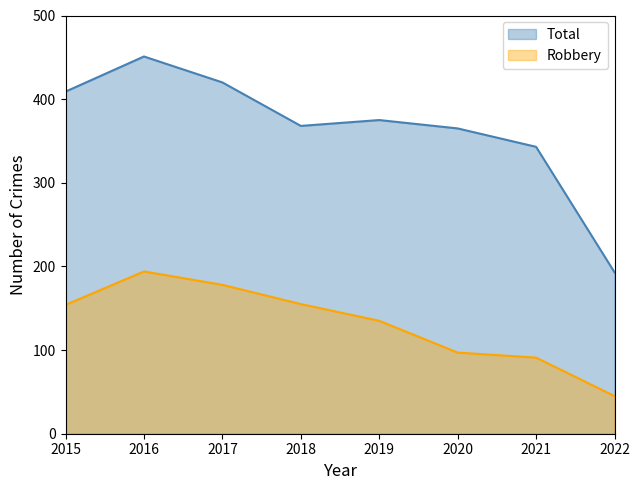

In Total, how many points are lower than both neighbors (excluding endpoints)?

1